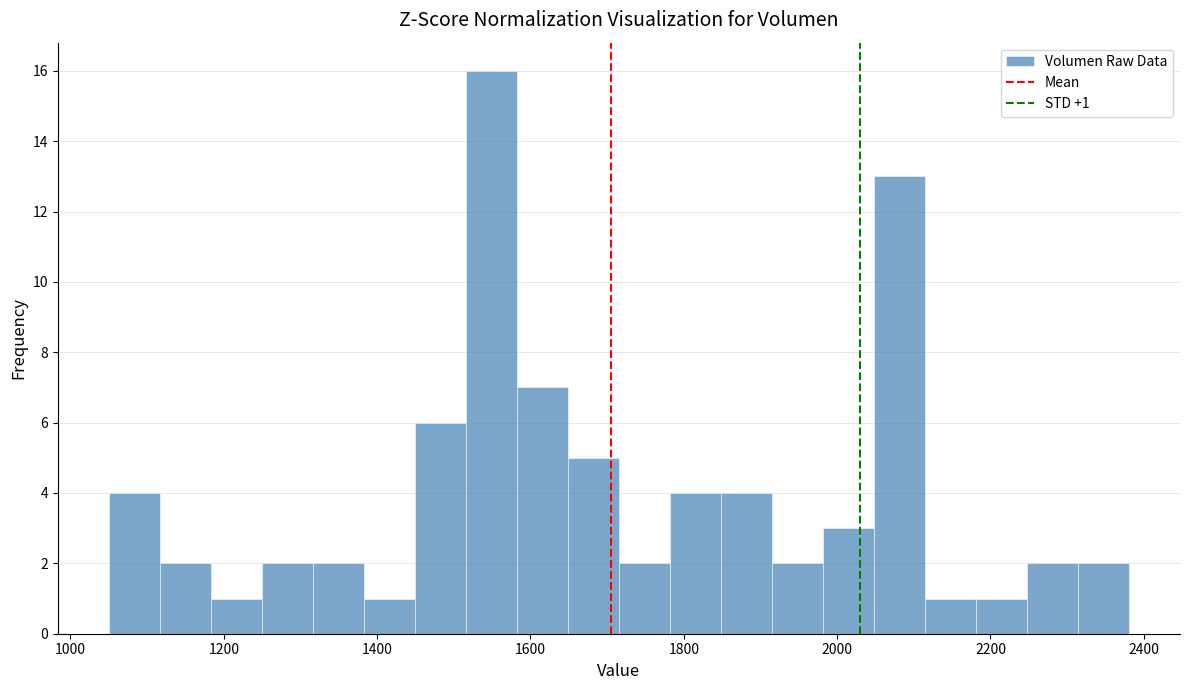

Read against the x-axis, roughly where is the centre of the tallest bar?

1540